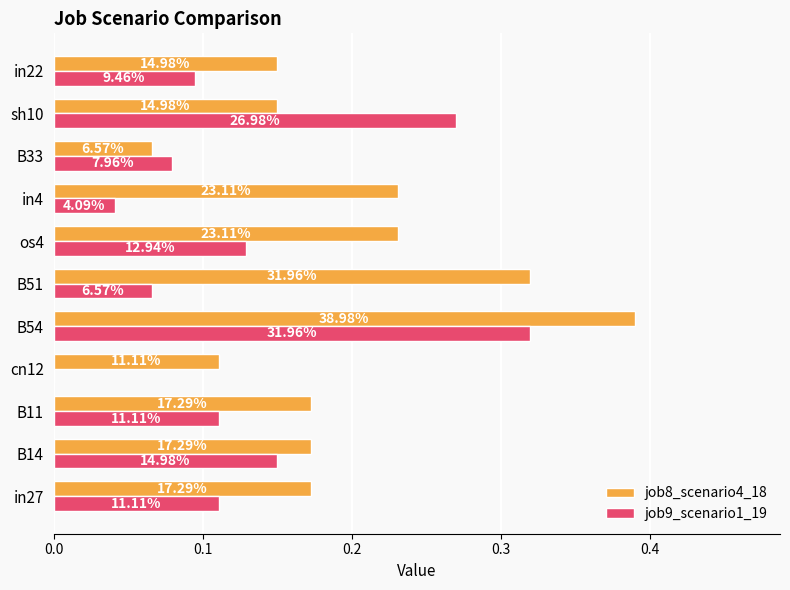

What are all the series names shown in the legend?

job8_scenario4_18, job9_scenario1_19